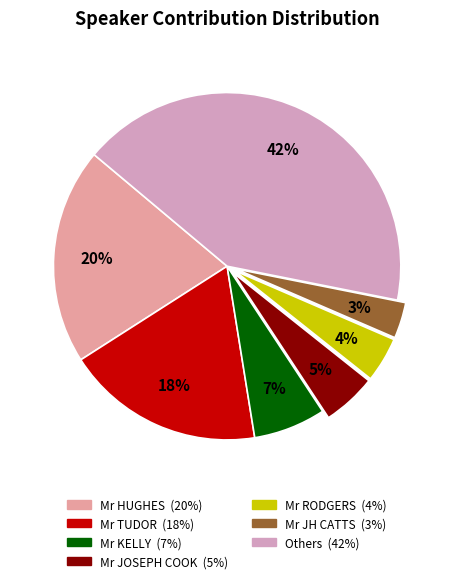

Does Mr JOSEPH COOK account for over 50% of the chart?

No